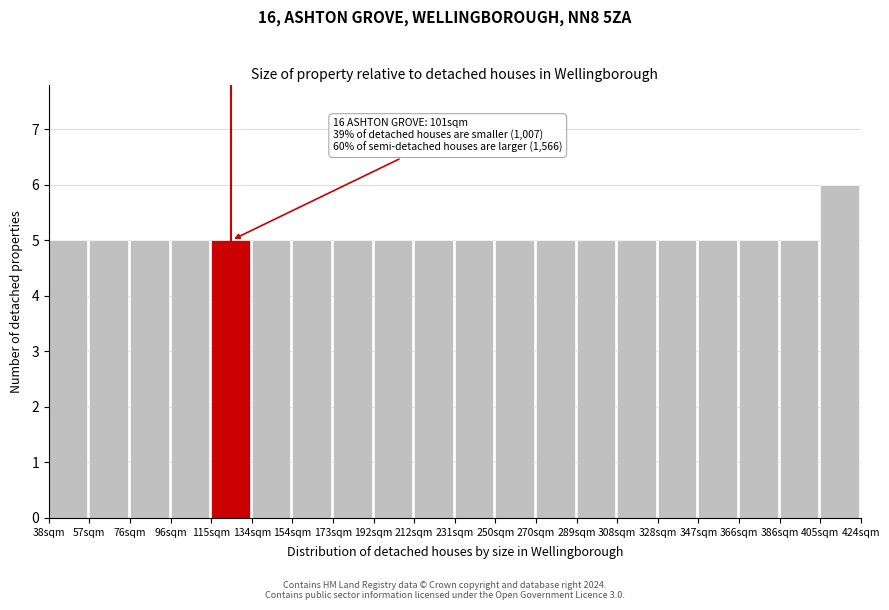

Reading left to right, list all the values displayed in this chart.

38sqm=5	57sqm=5	76sqm=5	96sqm=5	115sqm=5	134sqm=5	154sqm=5	173sqm=5	192sqm=5	212sqm=5	231sqm=5	250sqm=5	270sqm=5	289sqm=5	308sqm=5	328sqm=5	347sqm=5	366sqm=5	386sqm=5	405sqm=6